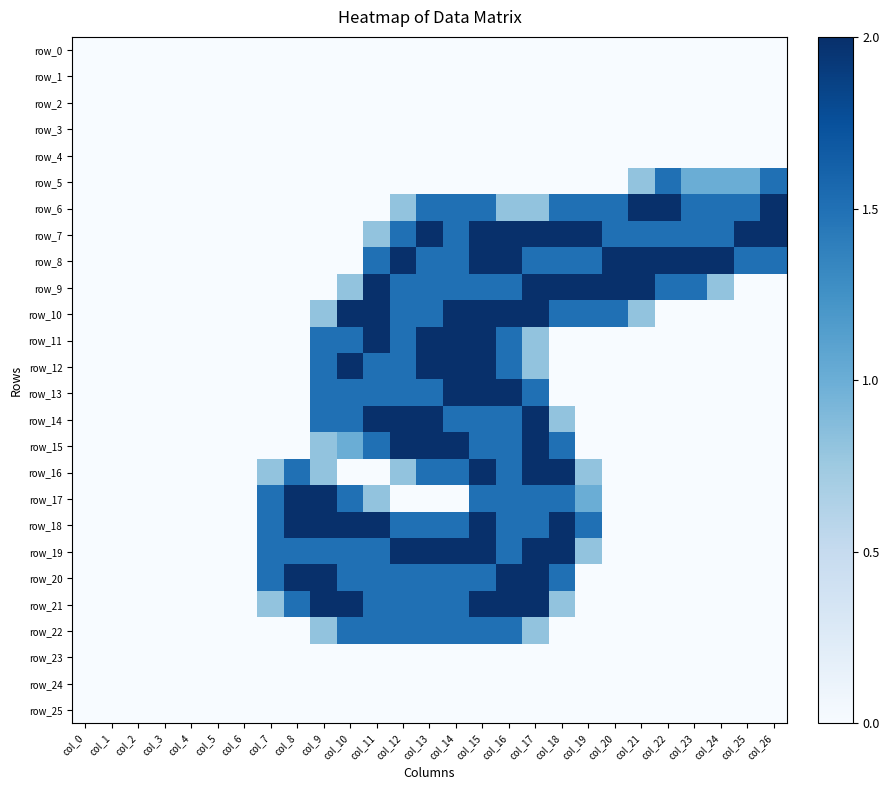

Is it true that row_23 equals 0.0 at col_6?

True